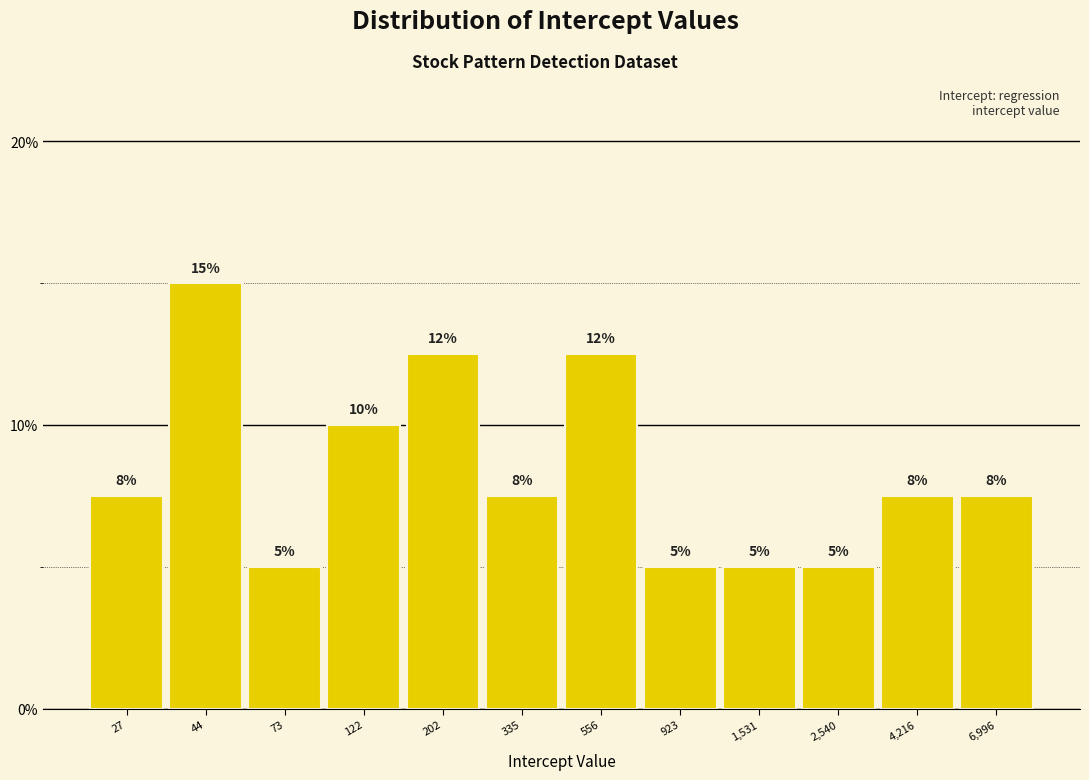

What is the sum of the values at 122 and 923?

15.0